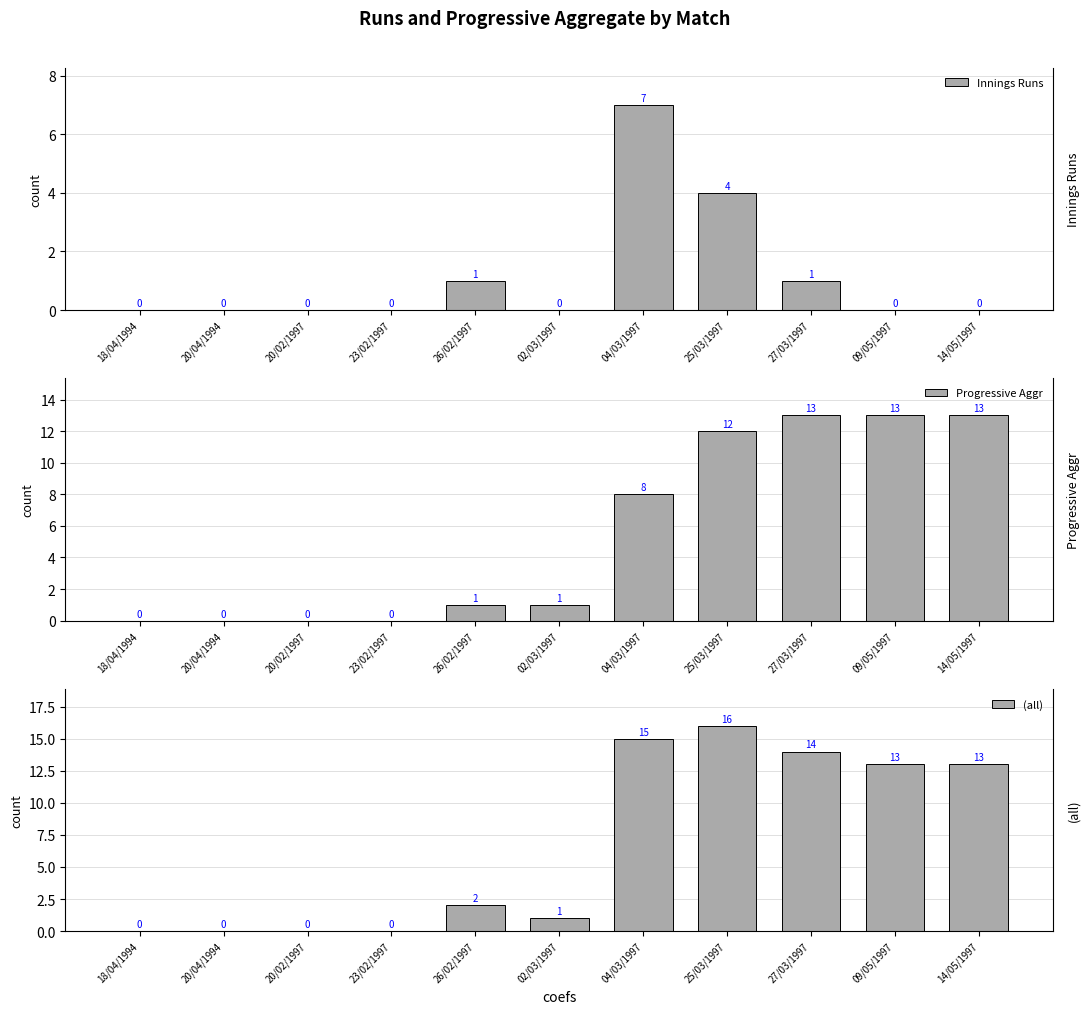

What is the label of the 1st bar from the right?

14/05/1997